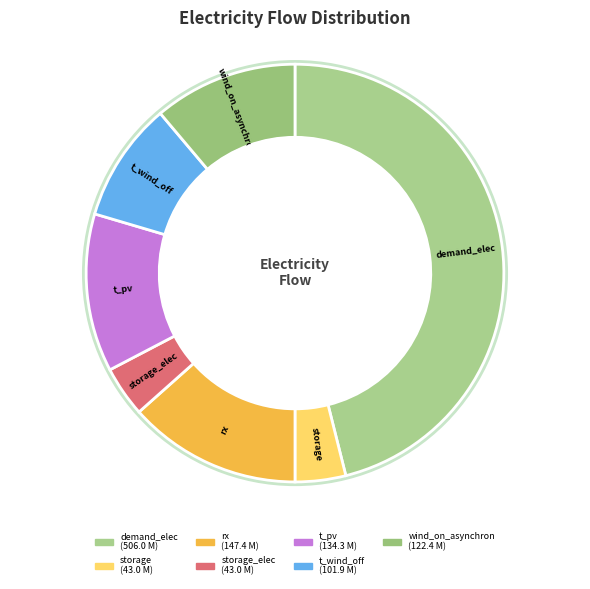

To the nearest percent, what percentage of the pie is wind_on_asynchron?

11%